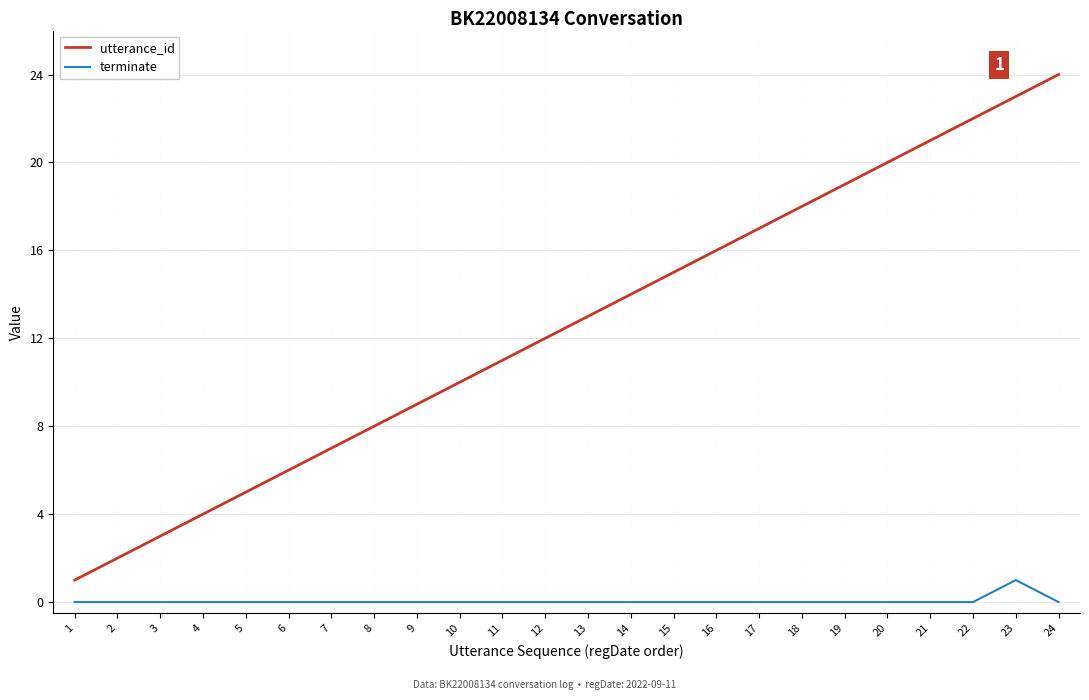

Count the number of data series in this chart.

2